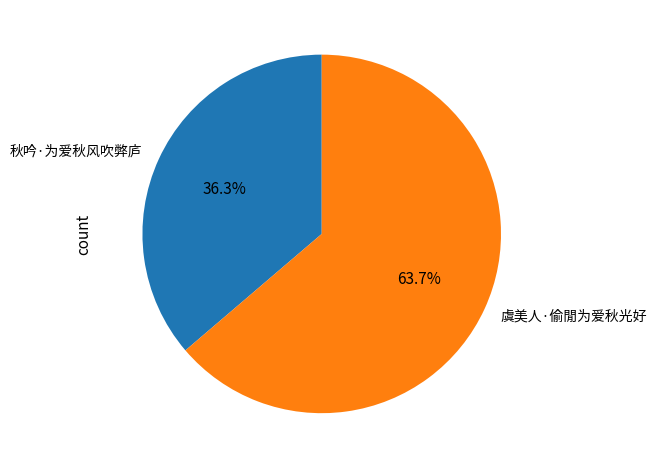

Which category has the biggest portion of the pie?

虞美人·偷閒为爱秋光好